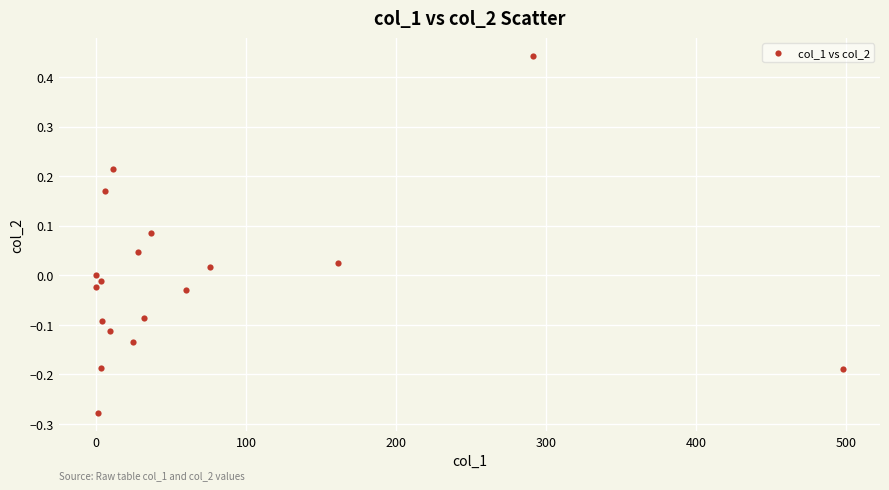

What is the range of Y values (max minus min)?

0.7